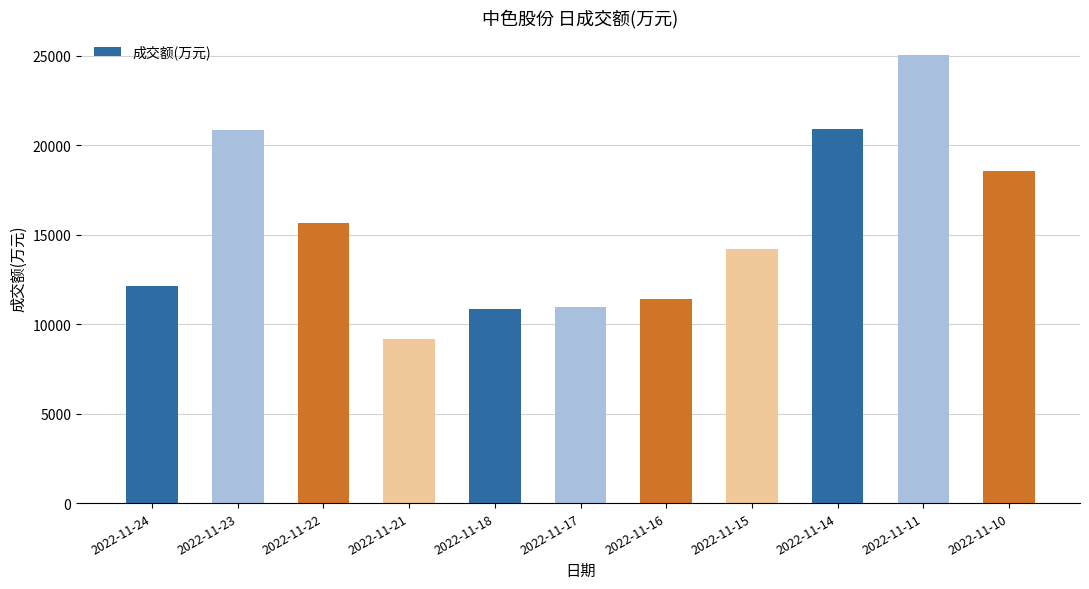

Is it true that the value at 2022-11-10 is 18555?

True